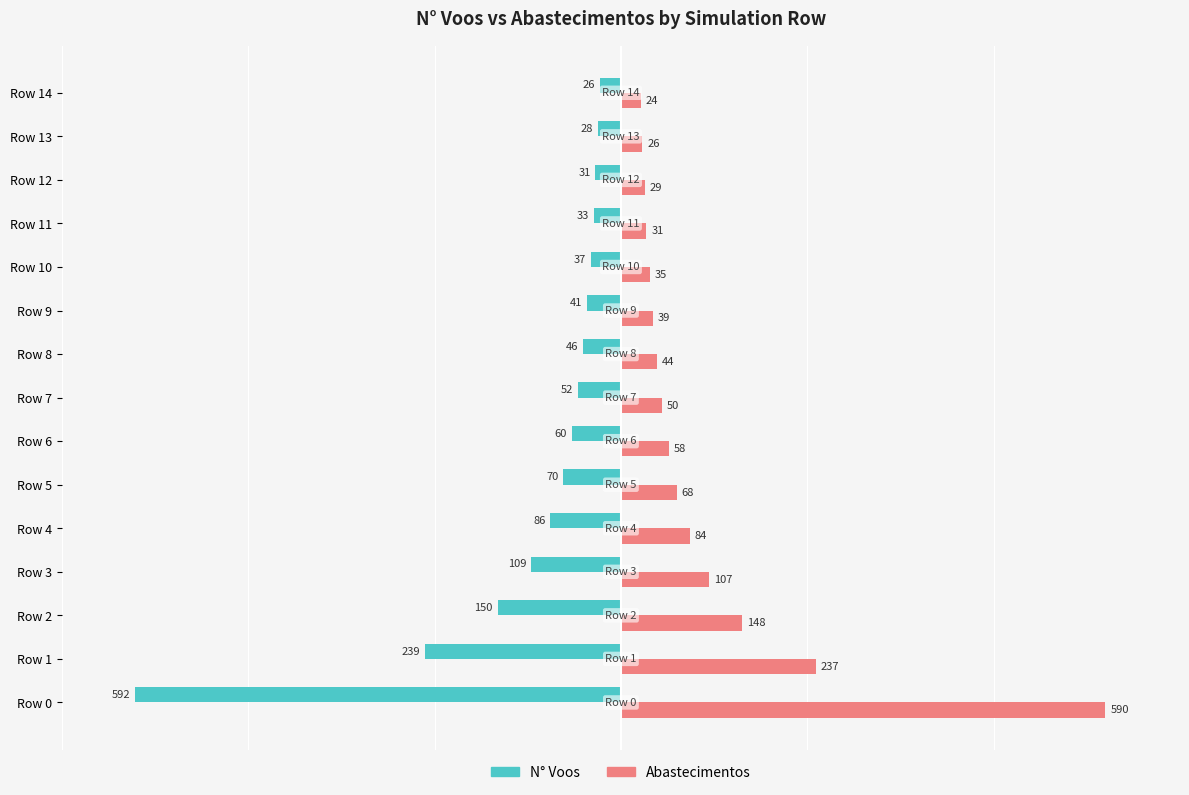

At Row 0, list the series in order from largest to smallest.

Abastecimentos, N° Voos